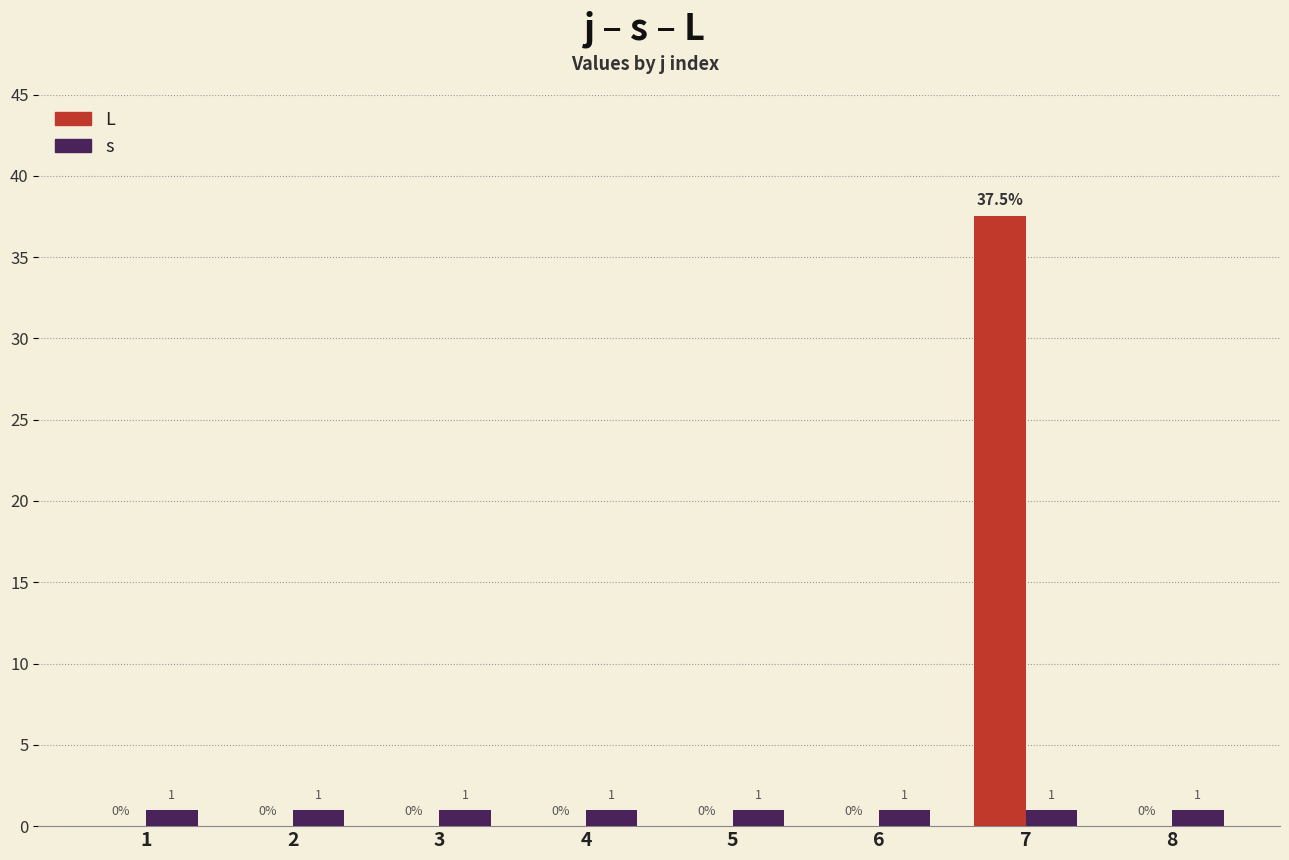

Reading left to right, what are all the values shown in this chart?

L: 1=0.0	2=0.0	3=0.0	4=0.0	5=0.0	6=0.0	7=37.5	8=0.0
s: 1=1.0	2=1.0	3=1.0	4=1.0	5=1.0	6=1.0	7=1.0	8=1.0